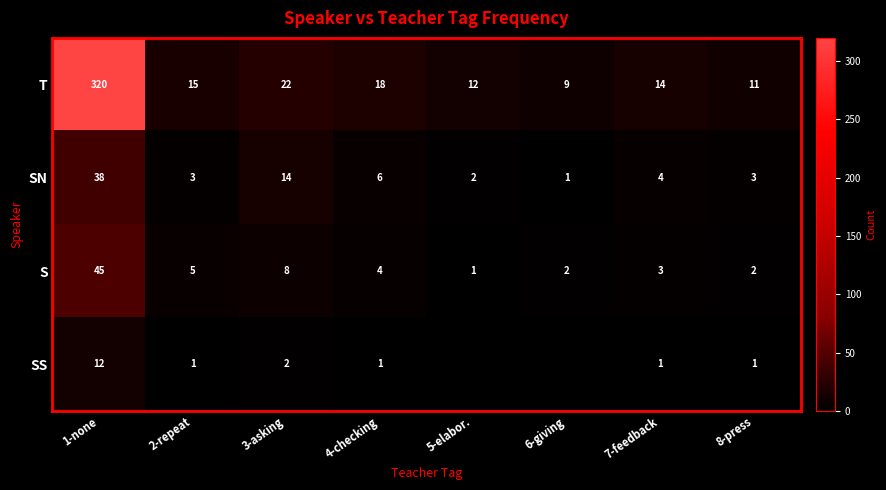

Count the number of data series in this chart.

4